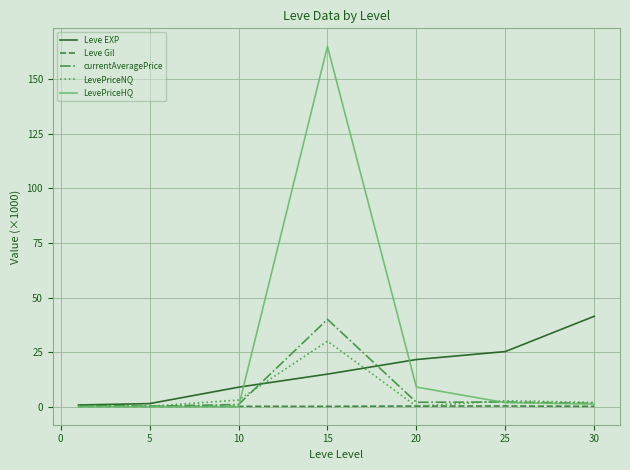

What are all the series names shown in the legend?

Leve EXP, Leve Gil, currentAveragePrice, LevePriceNQ, LevePriceHQ